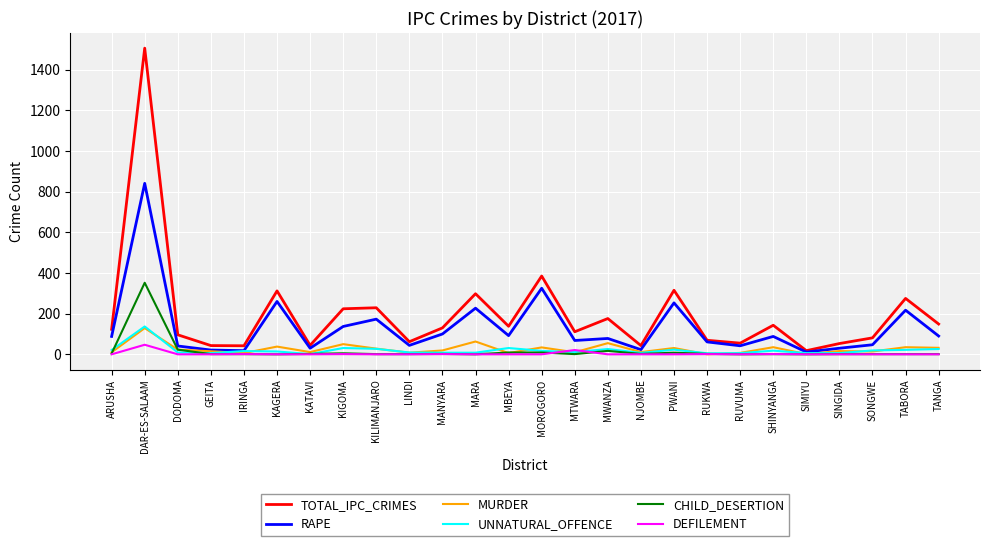

Between MOROGORO and MTWARA, which series saw the biggest shift?

TOTAL_IPC_CRIMES